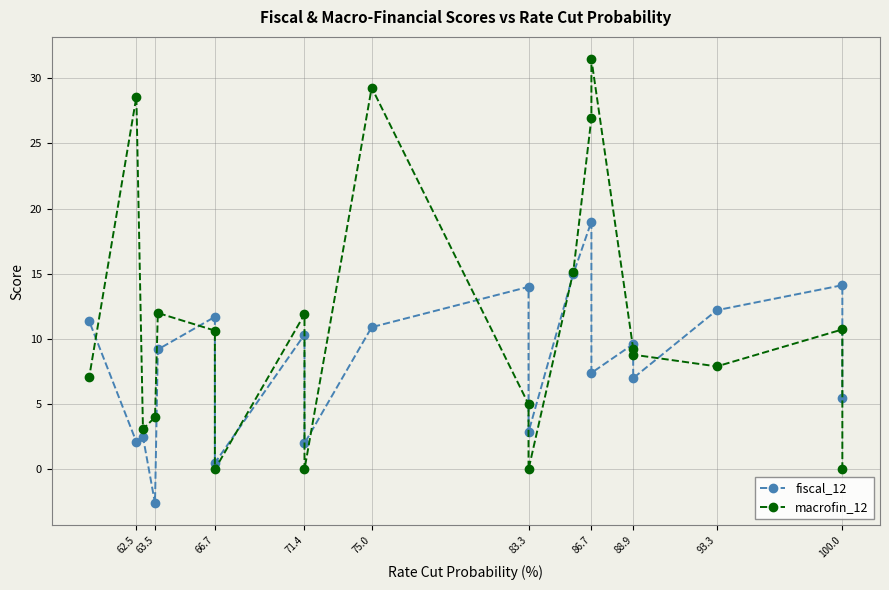

Rank the series by their maximum value, from highest to lowest.

macrofin_12, fiscal_12